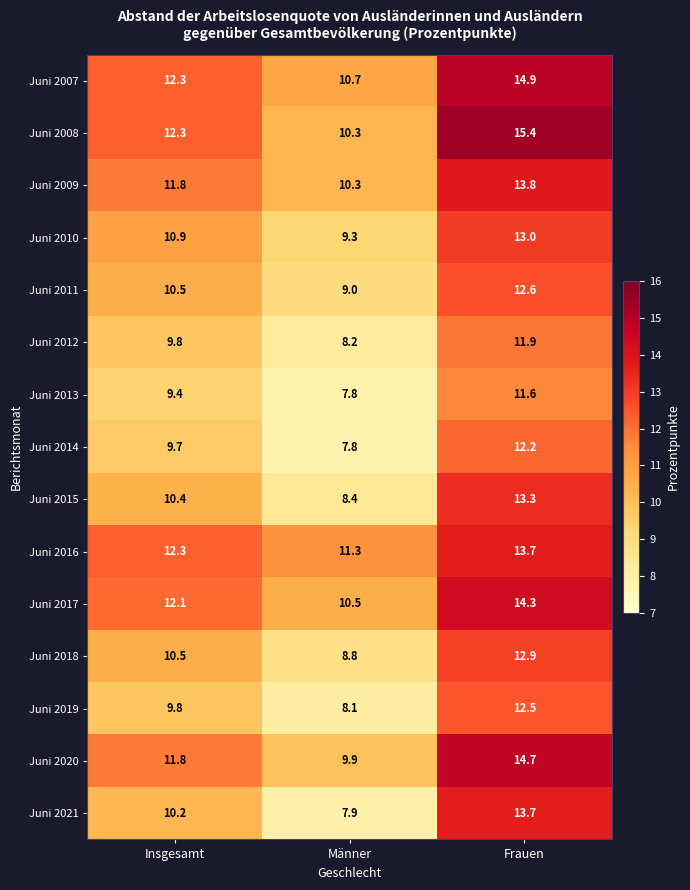

What is the difference between the maximum and minimum values in the Juni 2016 series?

2.4